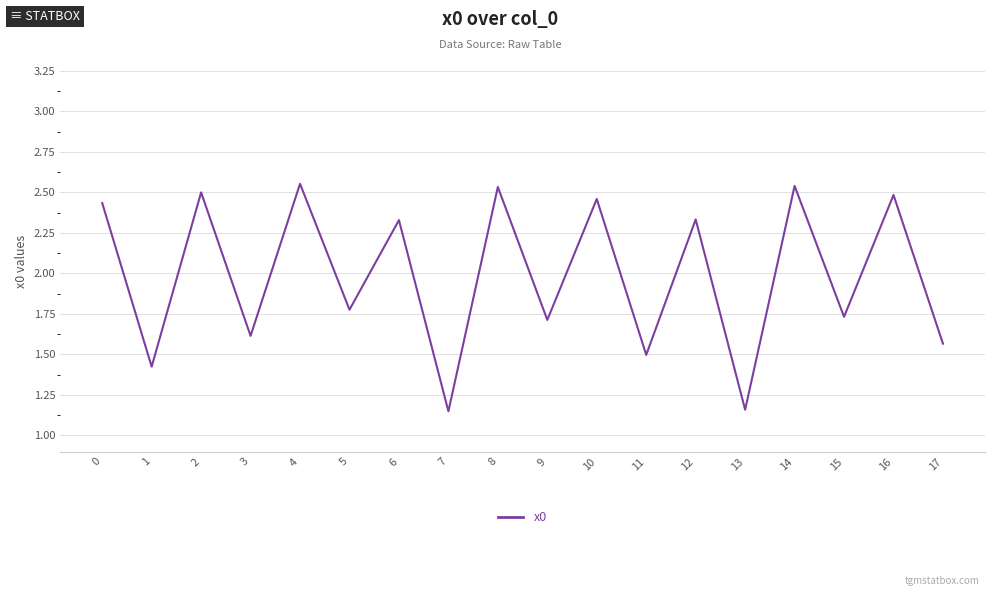

What is the sum of all values?

35.8